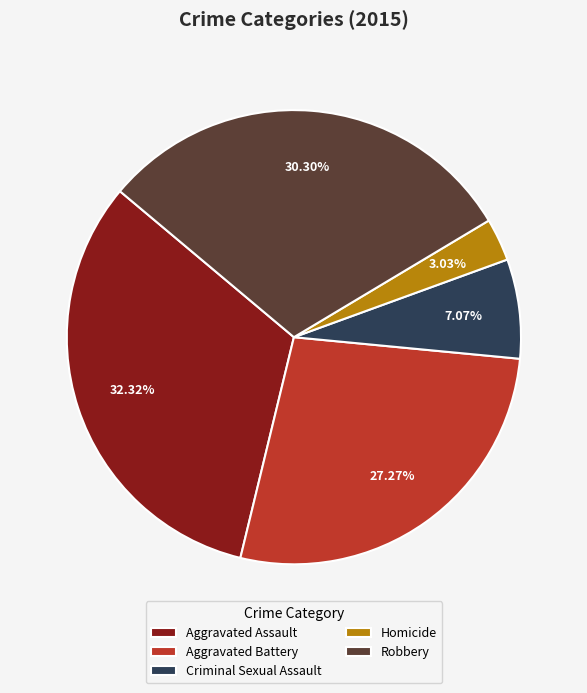

To the nearest percent, what is the difference between the Robbery and Aggravated Battery slice percentages?

3%